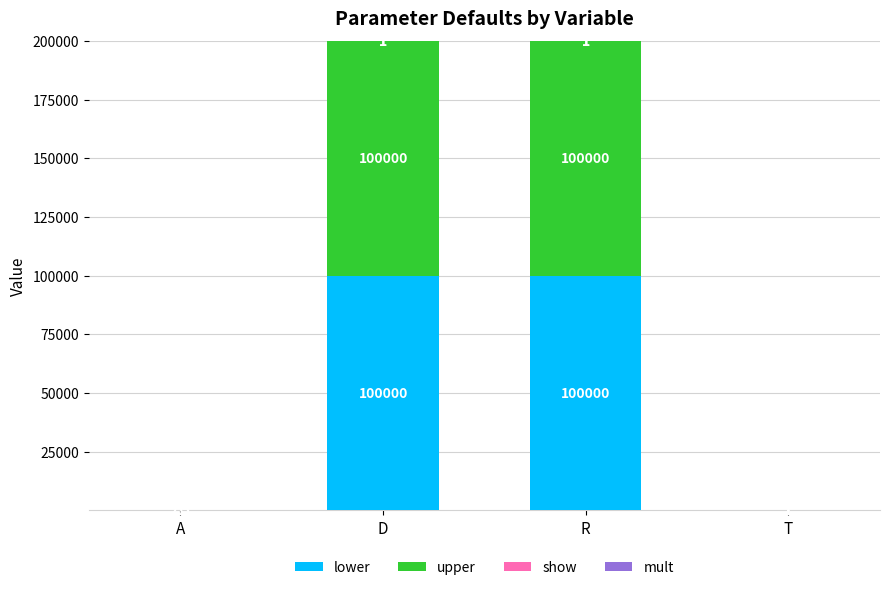

Are the bars horizontal?

No